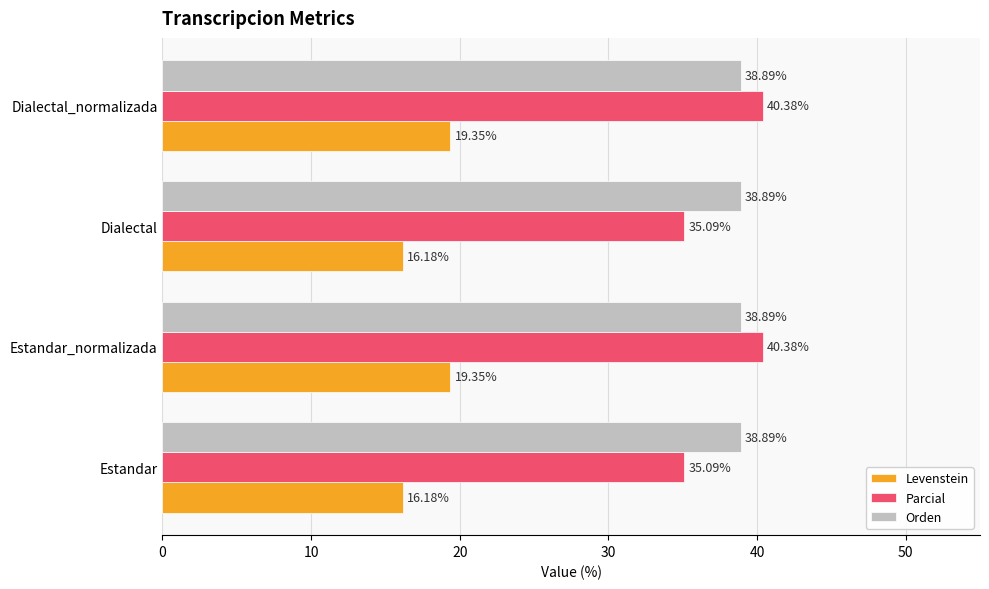

What is the sum of the Levenstein values at Estandar and Estandar_normalizada?

35.5